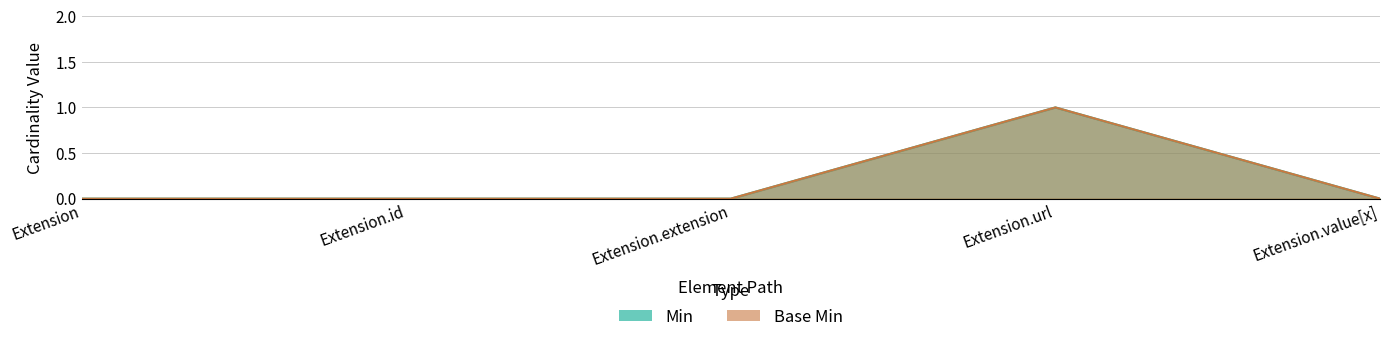

True or false: Base Min and Min cross at least once.

False